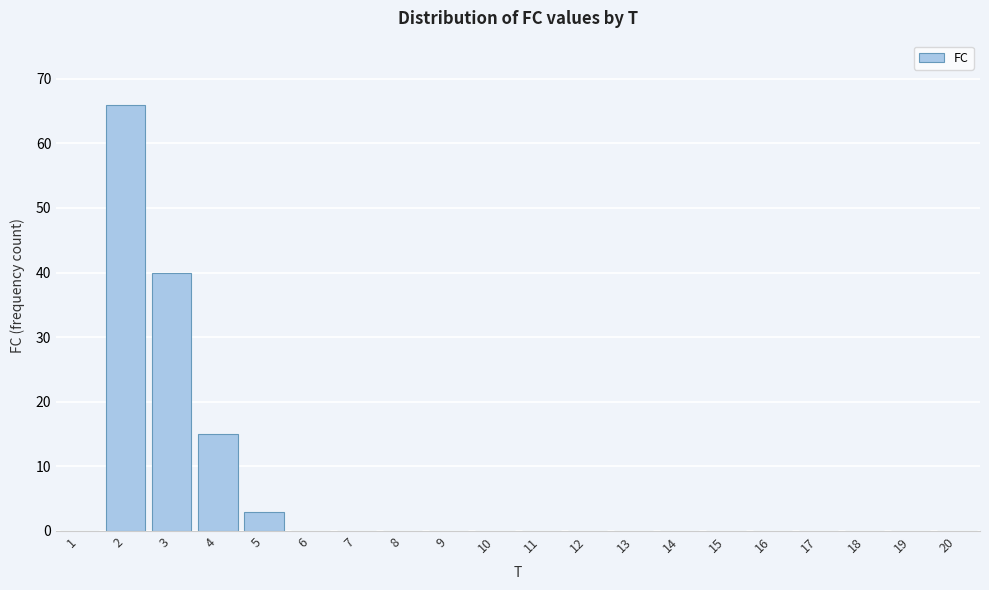

Reading left to right, extract all data points from this chart.

1=0	2=66	3=40	4=15	5=3	6=0	7=0	8=0	9=0	10=0	11=0	12=0	13=0	14=0	15=0	16=0	17=0	18=0	19=0	20=0